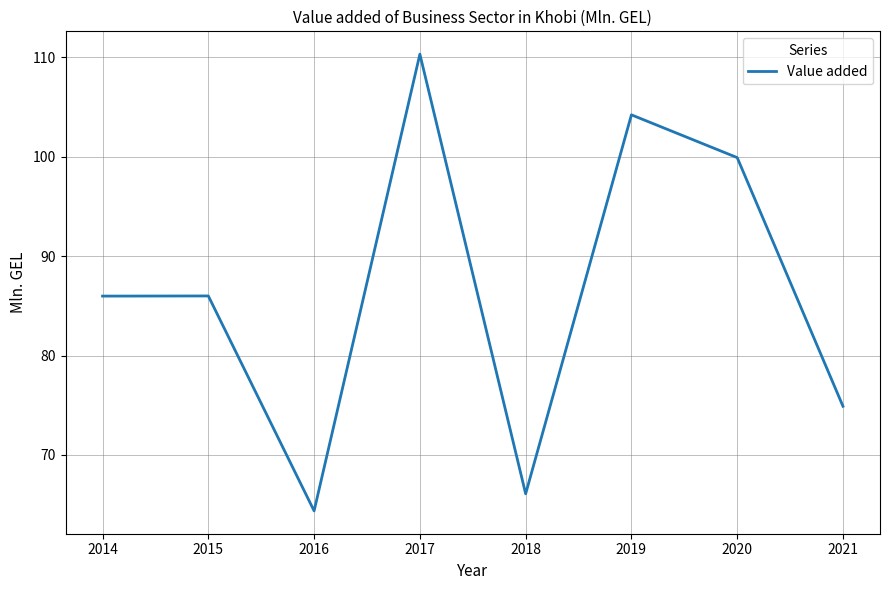

Does the chart have visible grid lines?

Yes